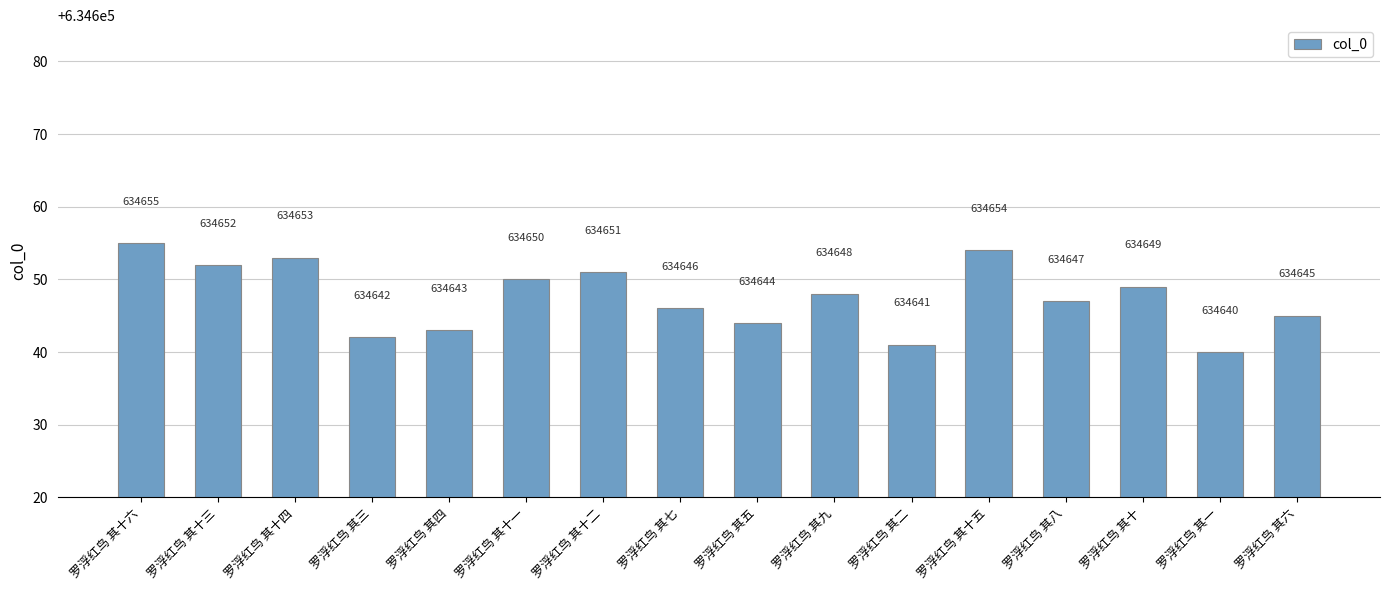

Which has a higher value, 罗浮红鸟 其七 or 罗浮红鸟 其十一?

罗浮红鸟 其十一